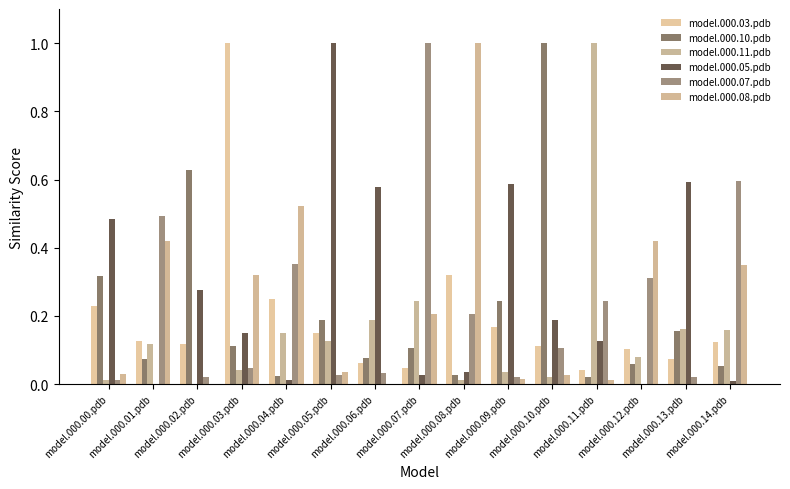

Which category has the highest value in the model.000.08.pdb series?

model.000.08.pdb